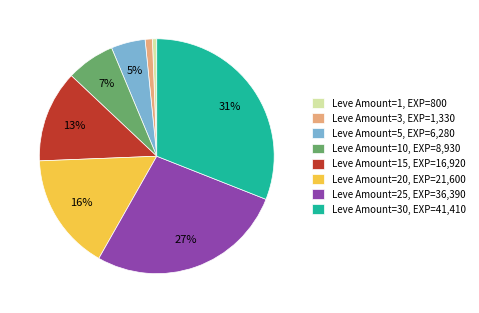

True or false: Leve Amount=15, EXP=16,920 accounts for 13% of the total.

True